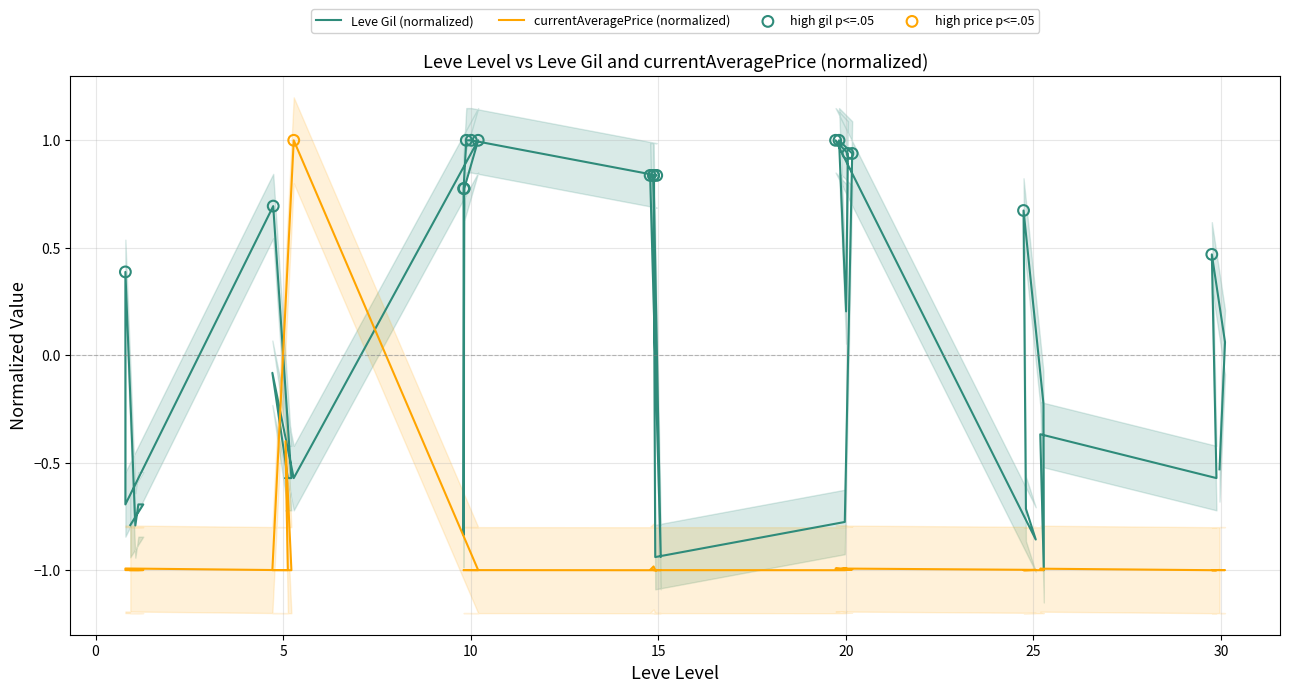

At which category is the sum across all series the highest?

5